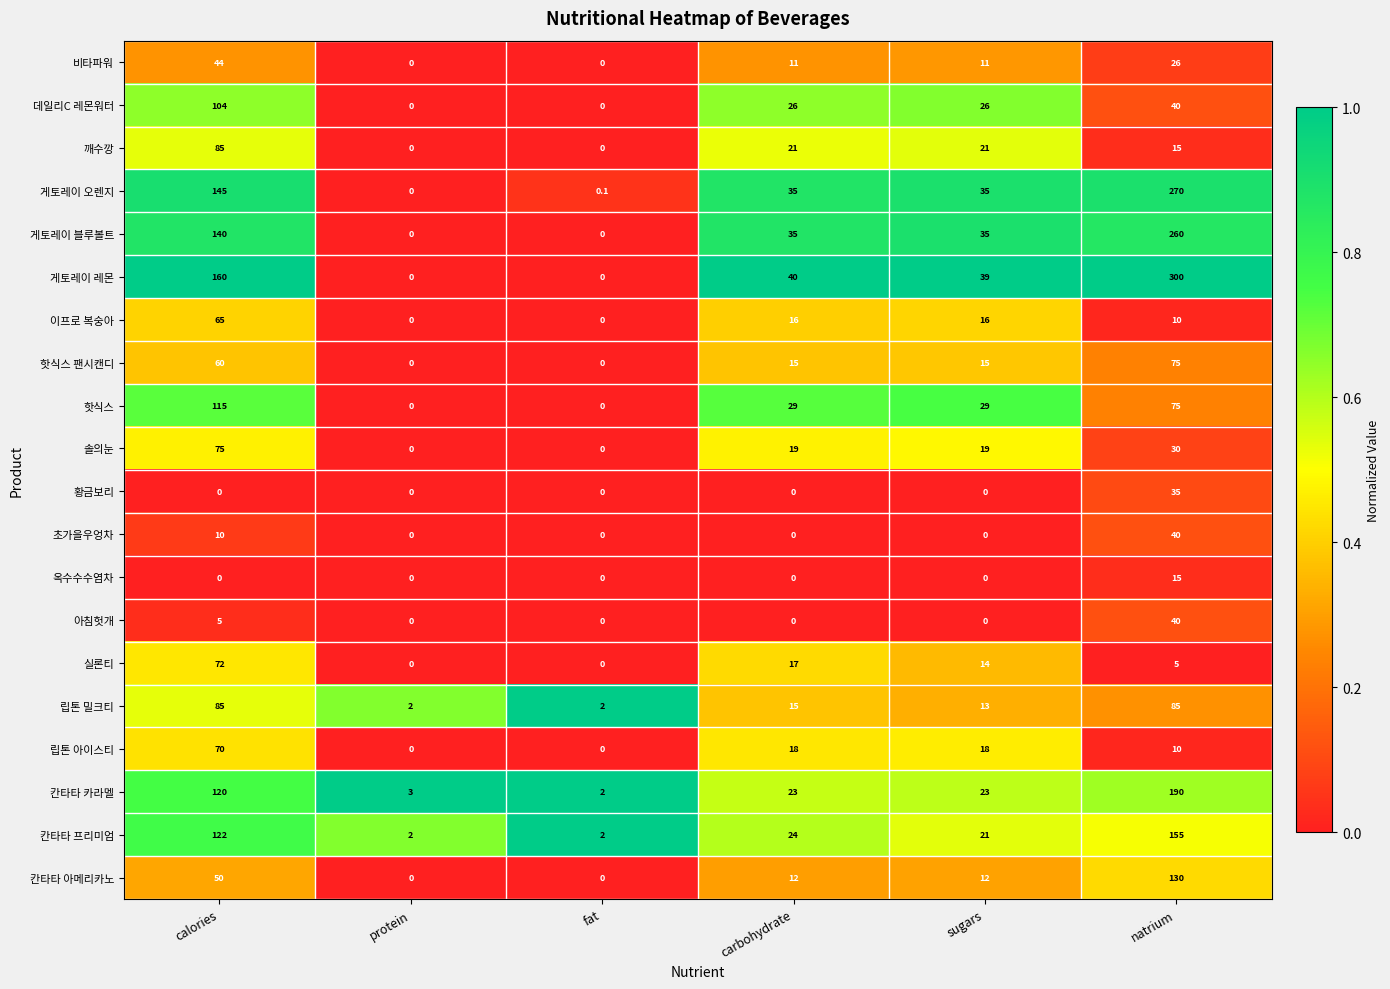

The 깨수깡 series shows 6.3 at sugars. True or false?

False